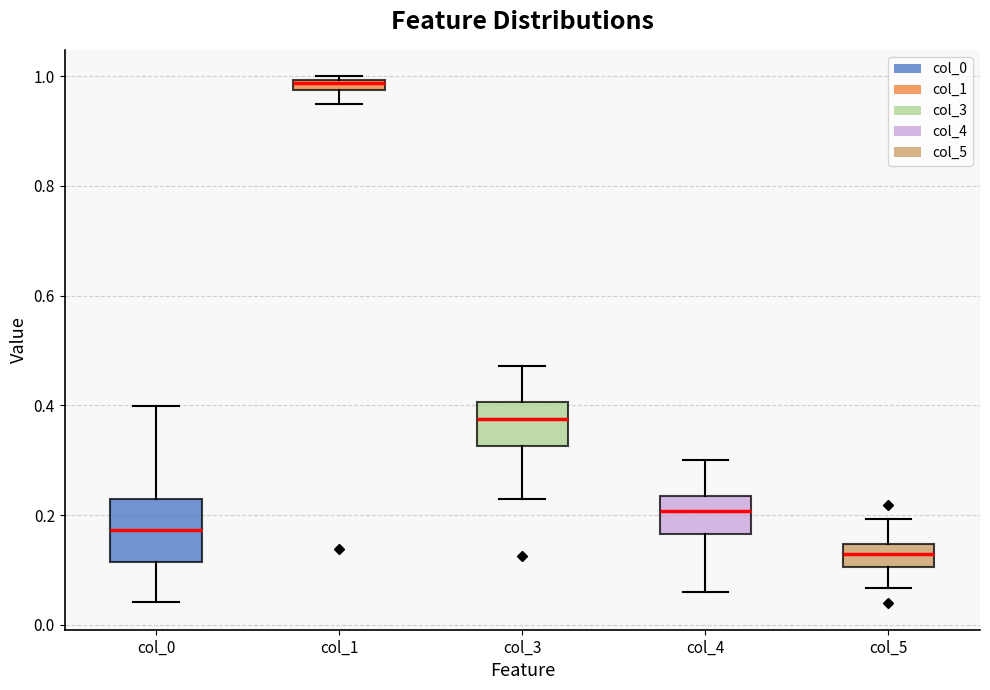

Which box's median line is the highest?

col_1